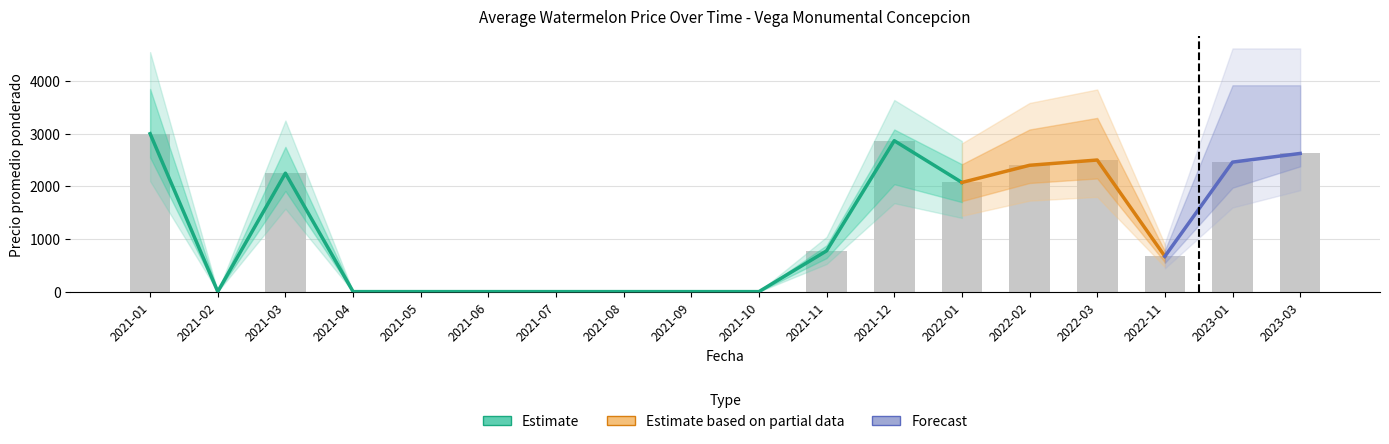

What is the sum of the Precio minimo values at 2021-03 and 2021-06?

2250